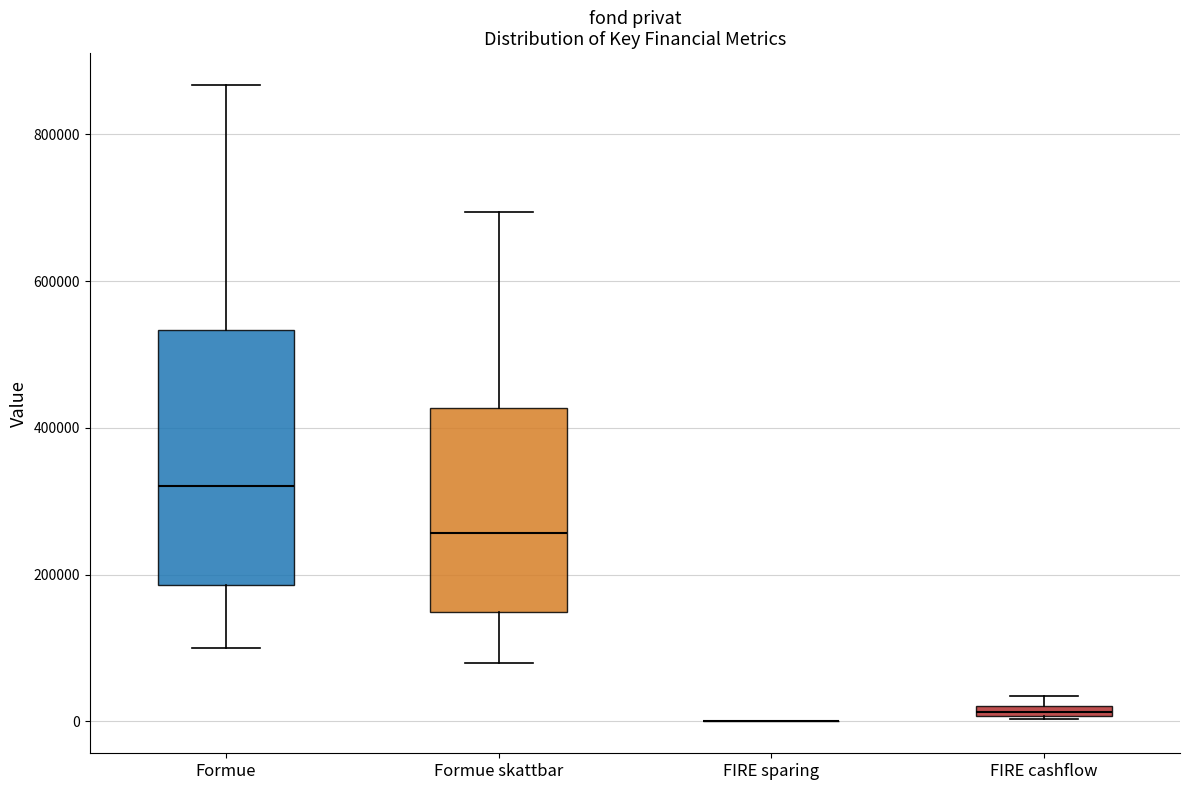

Comparing the boxes themselves (not the whiskers), which one is the tallest?

Formue